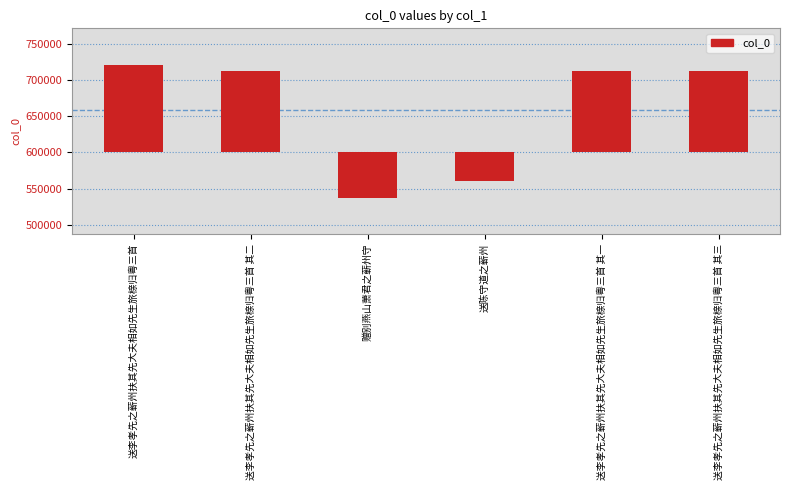

The value at 送李孝先之蕲州扶其先大夫相如先生旅榇归粤三首 is 121307. True or false?

True